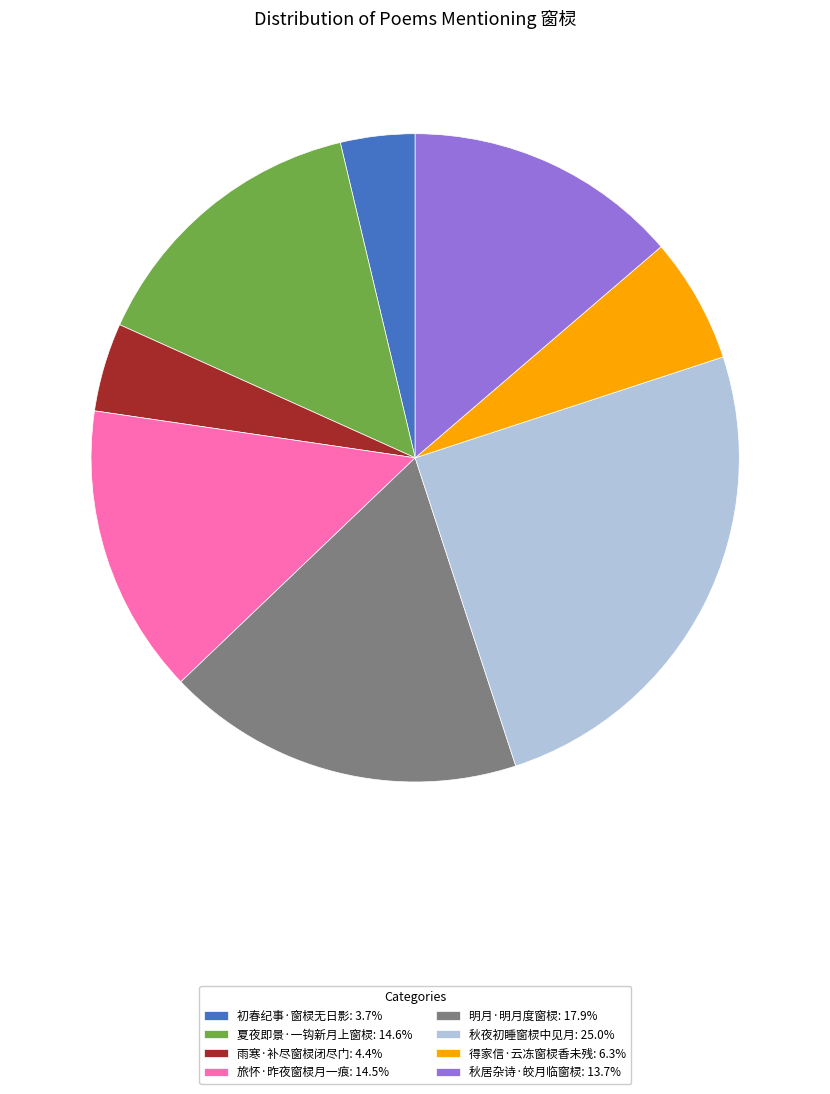

What is the ratio of the value at 雨寒·补尽窗棂闭尽门: 4.4% to the value at 秋居杂诗·皎月临窗棂: 13.7%?

0.3